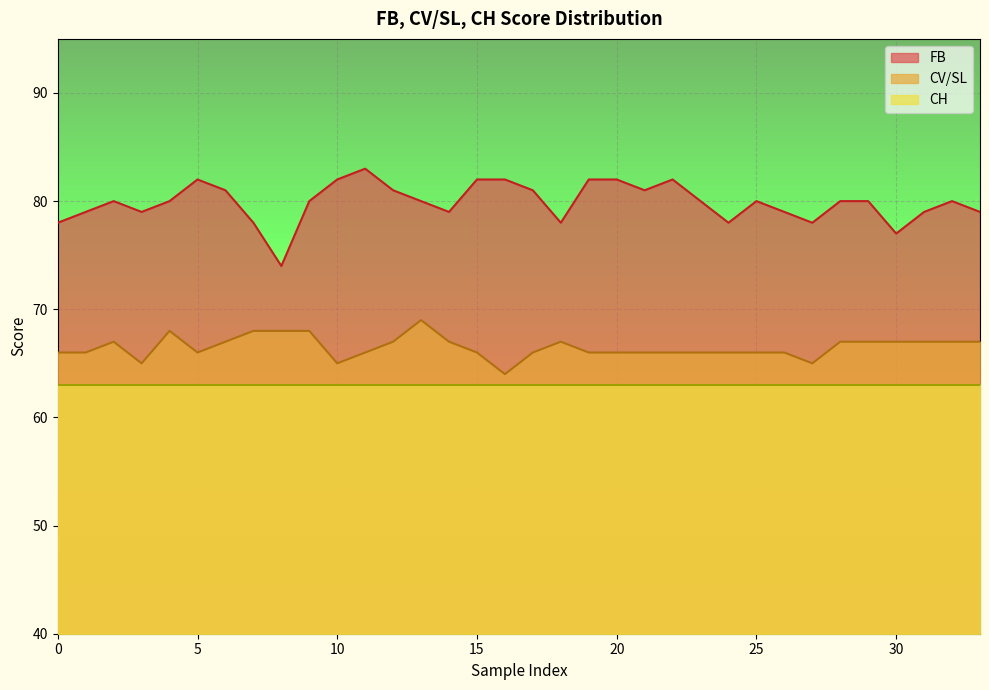

What is the difference between the maximum and minimum values in the FB series?

9